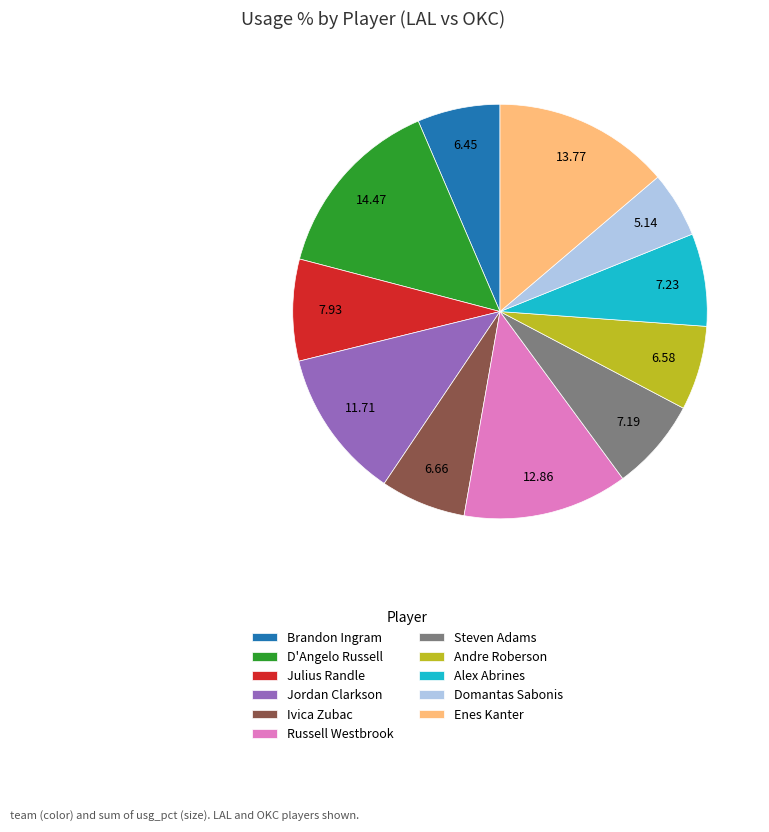

Does Enes Kanter account for over 50% of the chart?

No